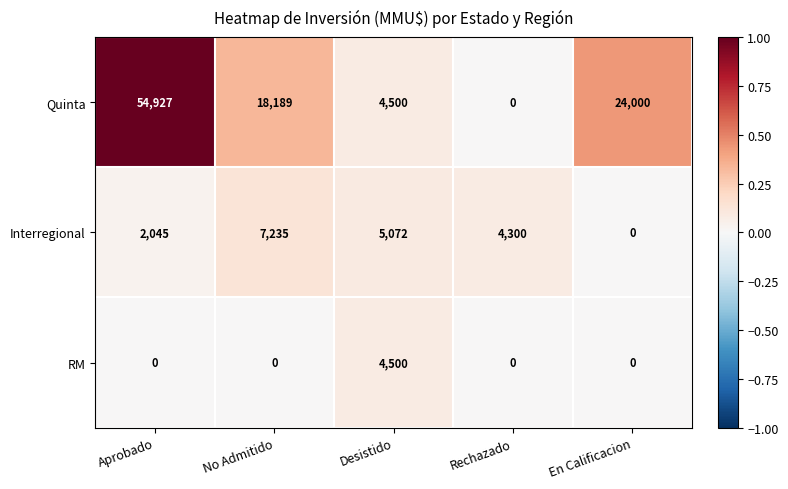

The value of RM at No Admitido is 1802. True or false?

False